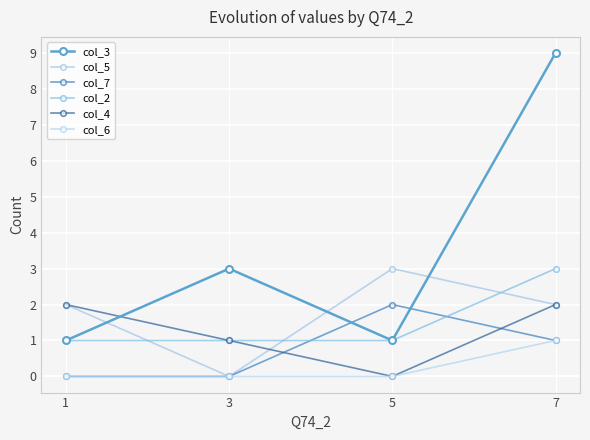

True or false: col_5 and col_2 intersect in this chart.

True